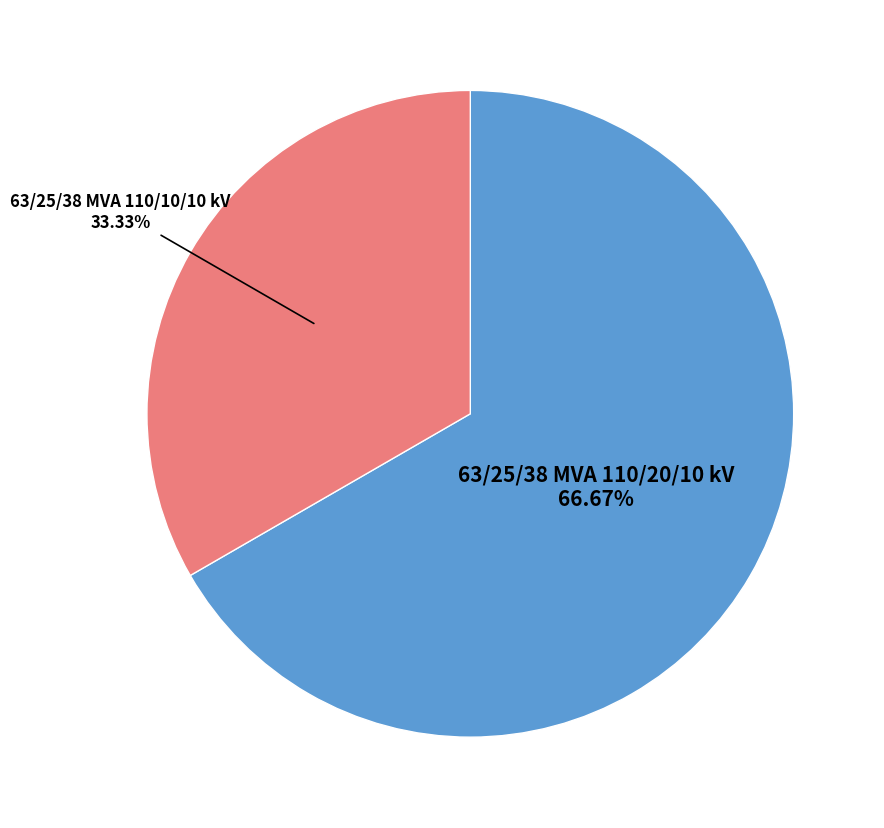

Between 63/25/38 MVA 110/10/10 kV and 63/25/38 MVA 110/20/10 kV, which is larger?

63/25/38 MVA 110/20/10 kV